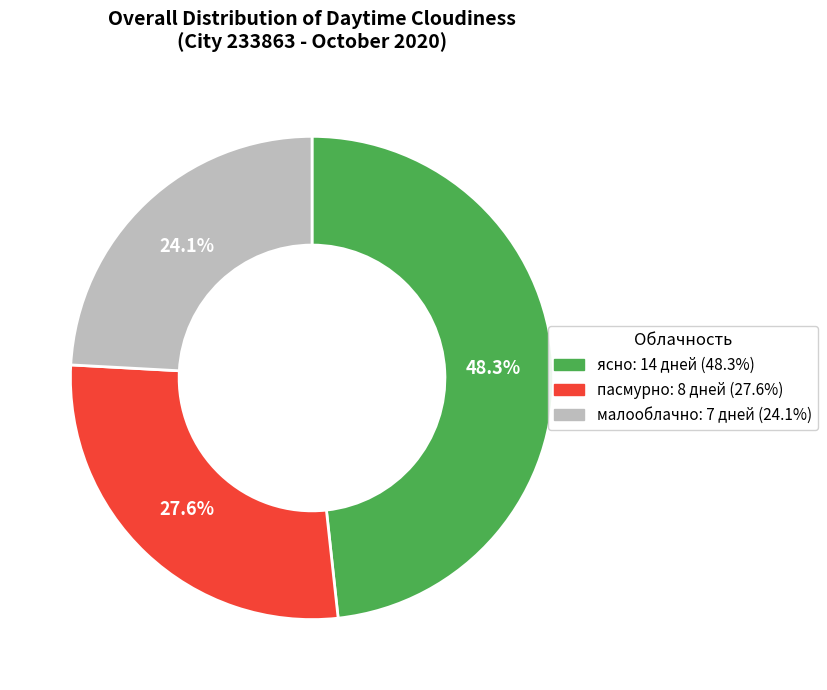

The ясно slice represents 48% of the pie. True or false?

True